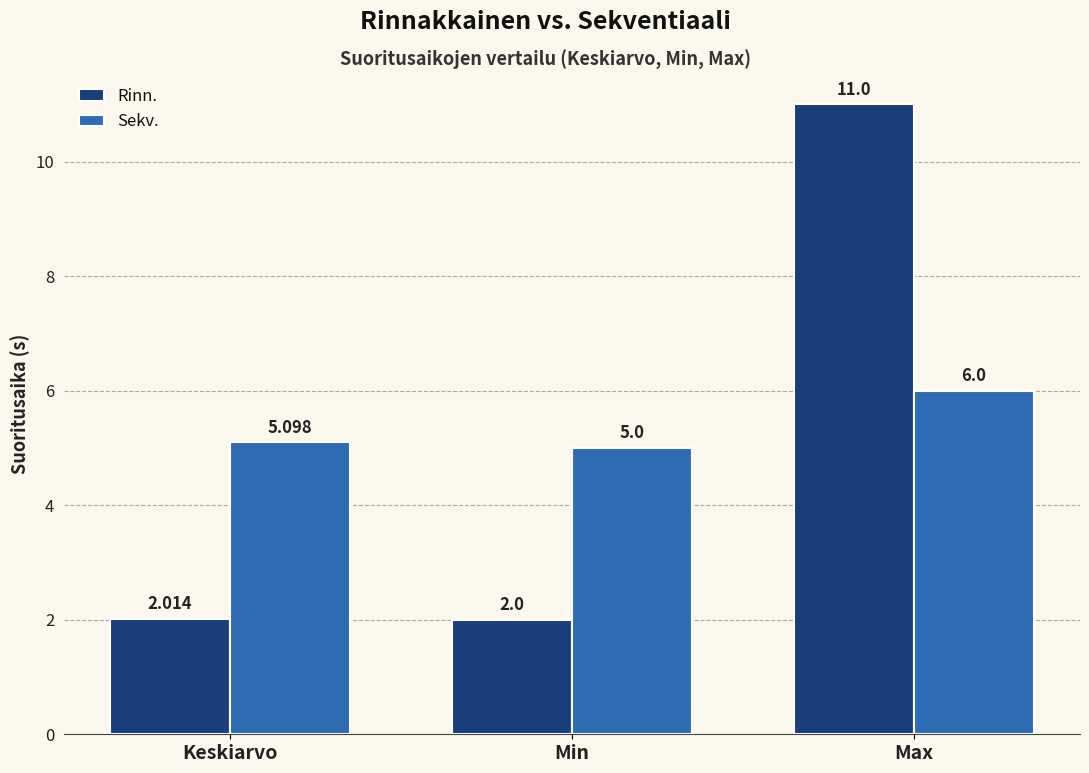

How many values in the Sekv. series exceed 5?

2